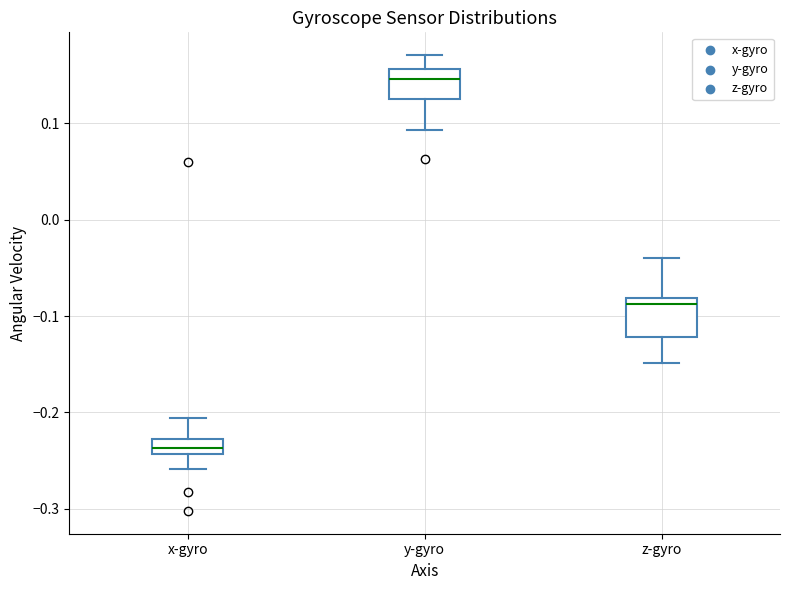

Where does the lower whisker of the box for z-gyro end on the y-axis? The values are not printed on the chart, so give them approximately, as read against the axis.

-0.15